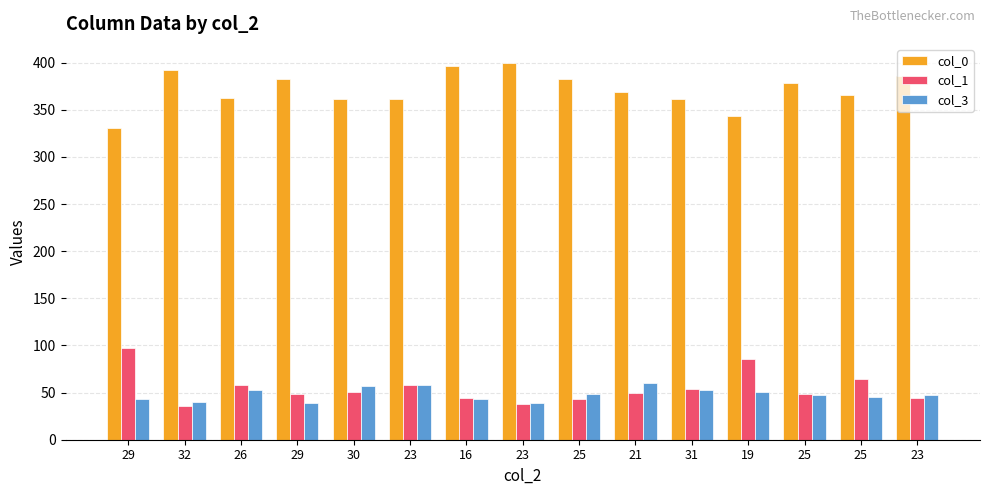

Is it true that col_3 equals 53 at 31?

True